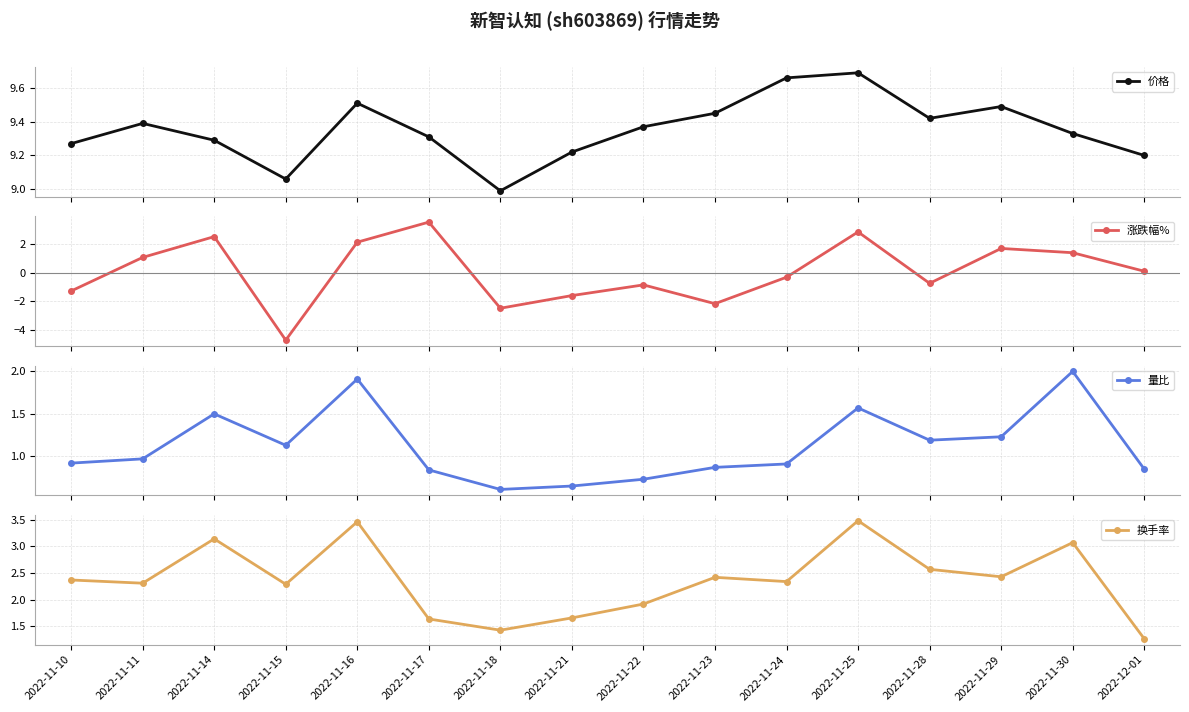

What is the sum of the 涨跌幅% values at 2022-11-10 and 2022-11-18?

-3.8